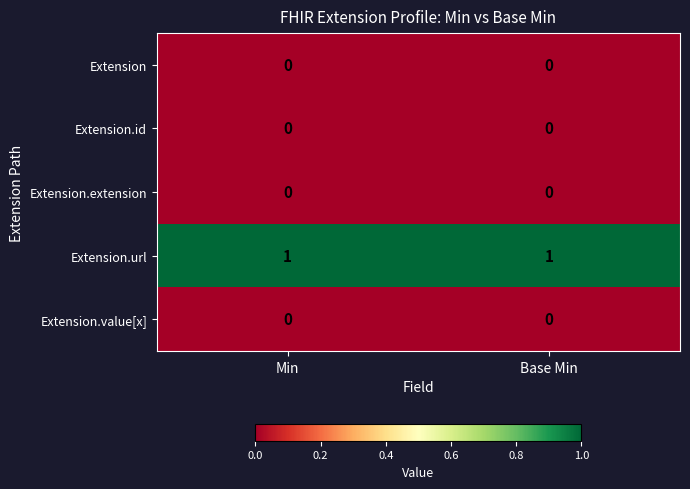

Is it true that Extension.id equals 0 at Min?

True